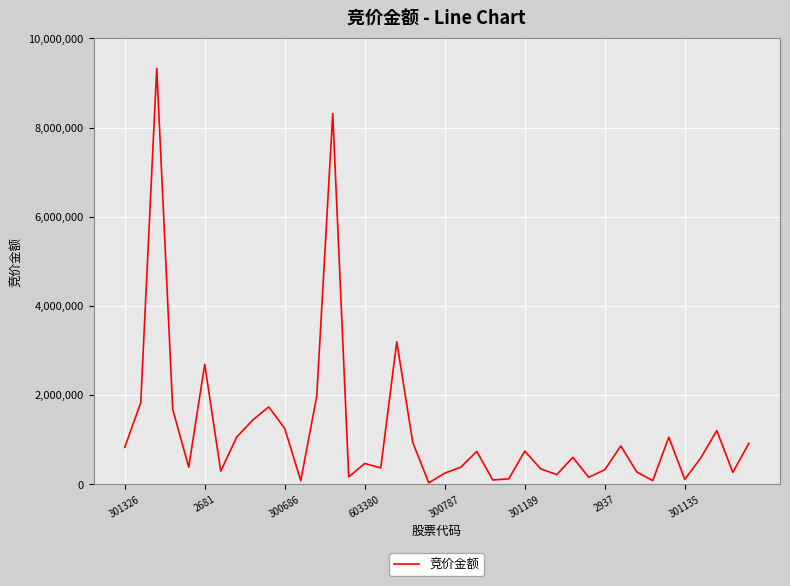

What is the maximum value shown in the chart?

9330453